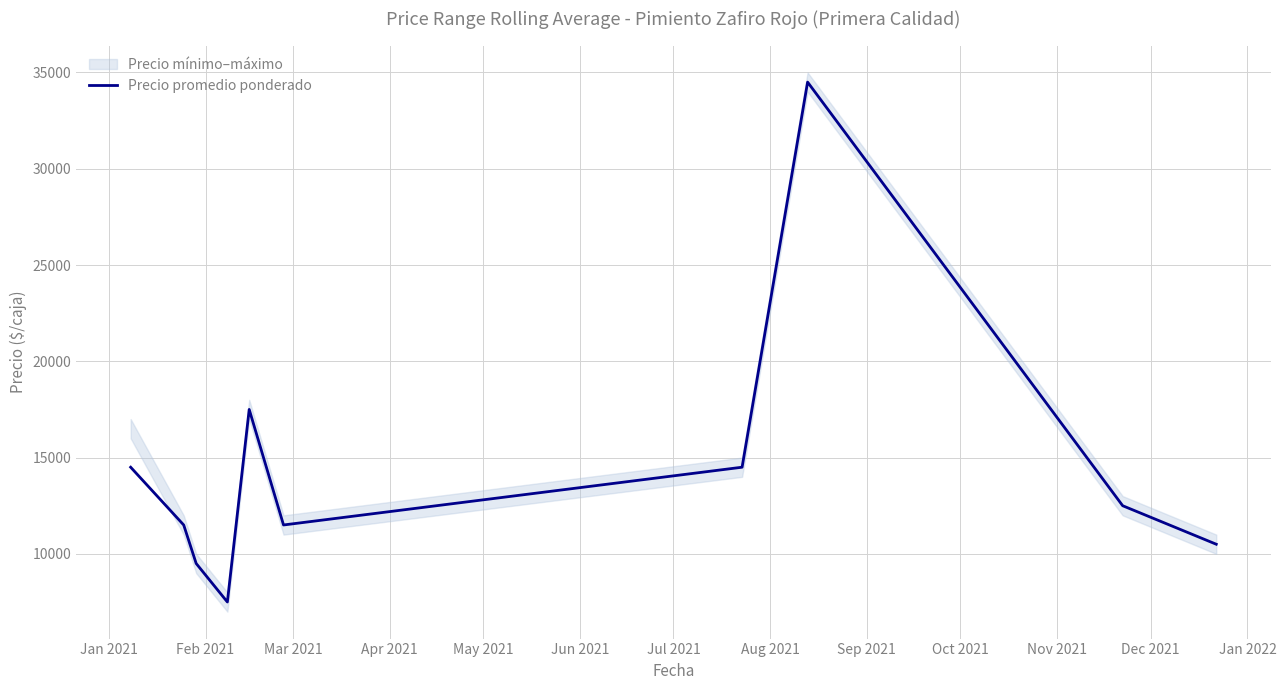

The chart shows a value of 25236 at Jan 2021. True or false?

False